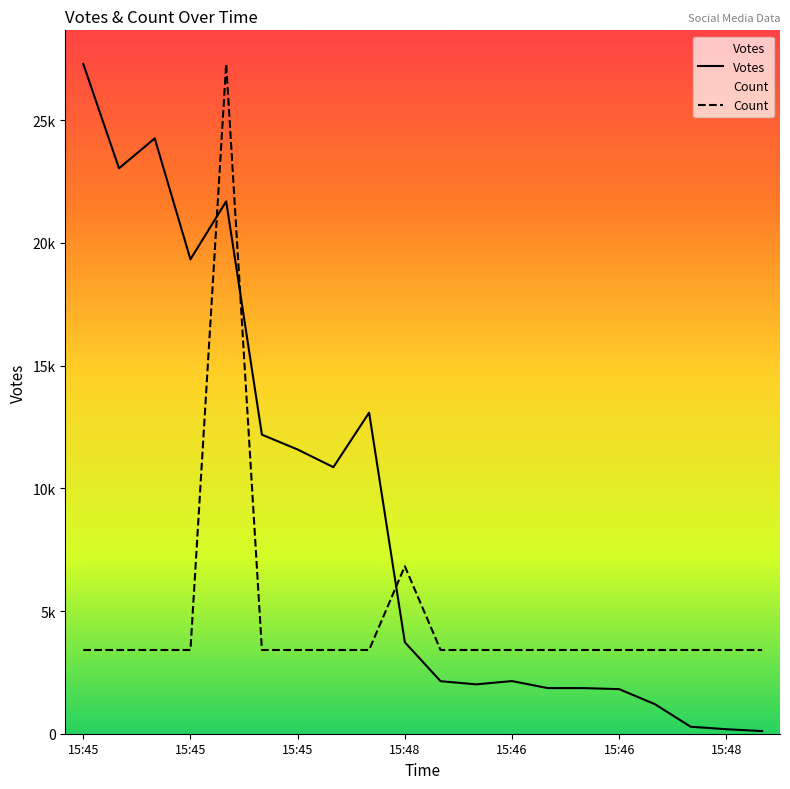

At which category is the sum across all series the highest?

15:46